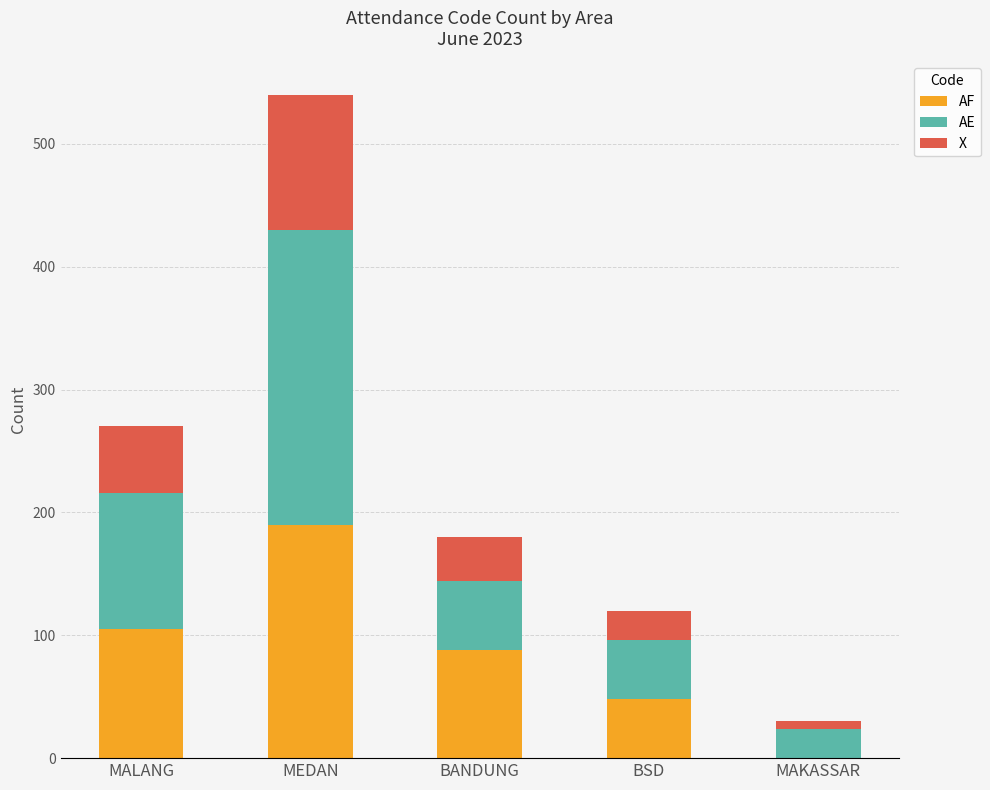

What is the difference between the AF values at MEDAN and MAKASSAR?

190